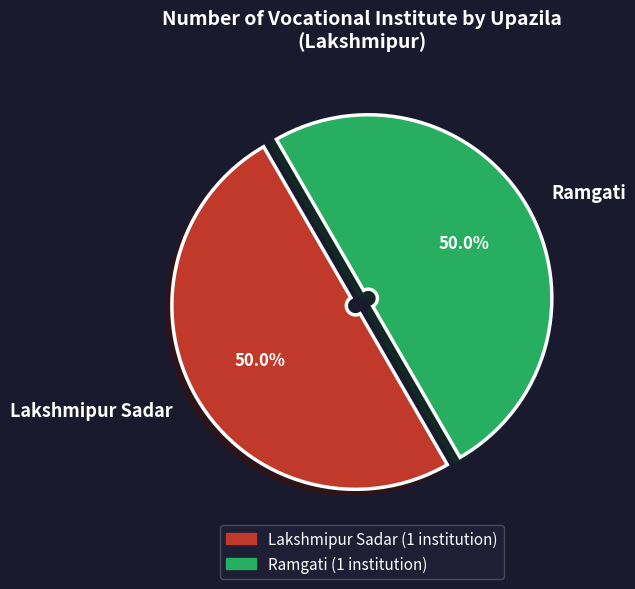

What is the ratio of the value at Ramgati to the value at Lakshmipur Sadar?

1.0